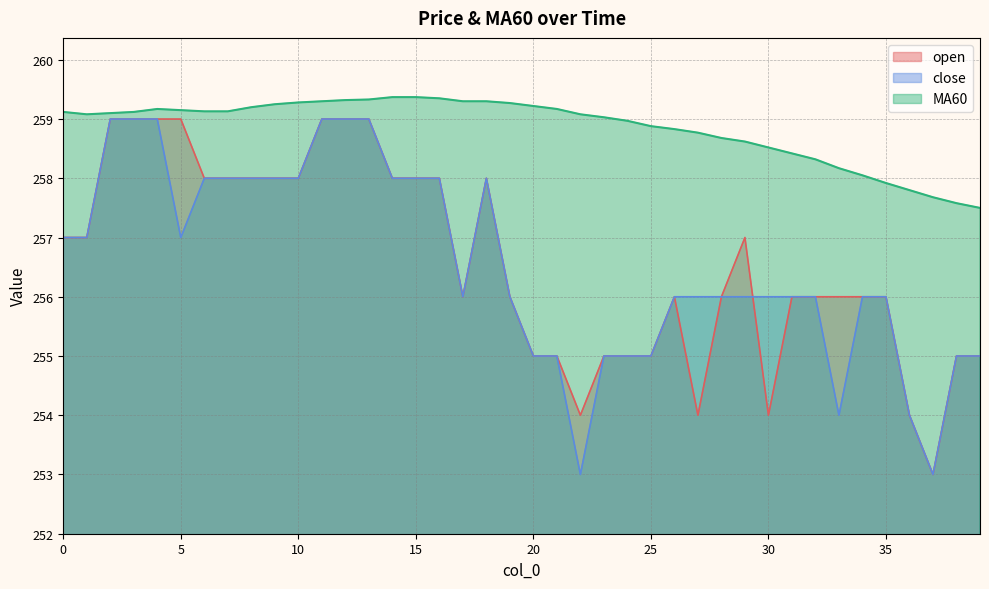

Which label corresponds to the largest value in the chart?

14